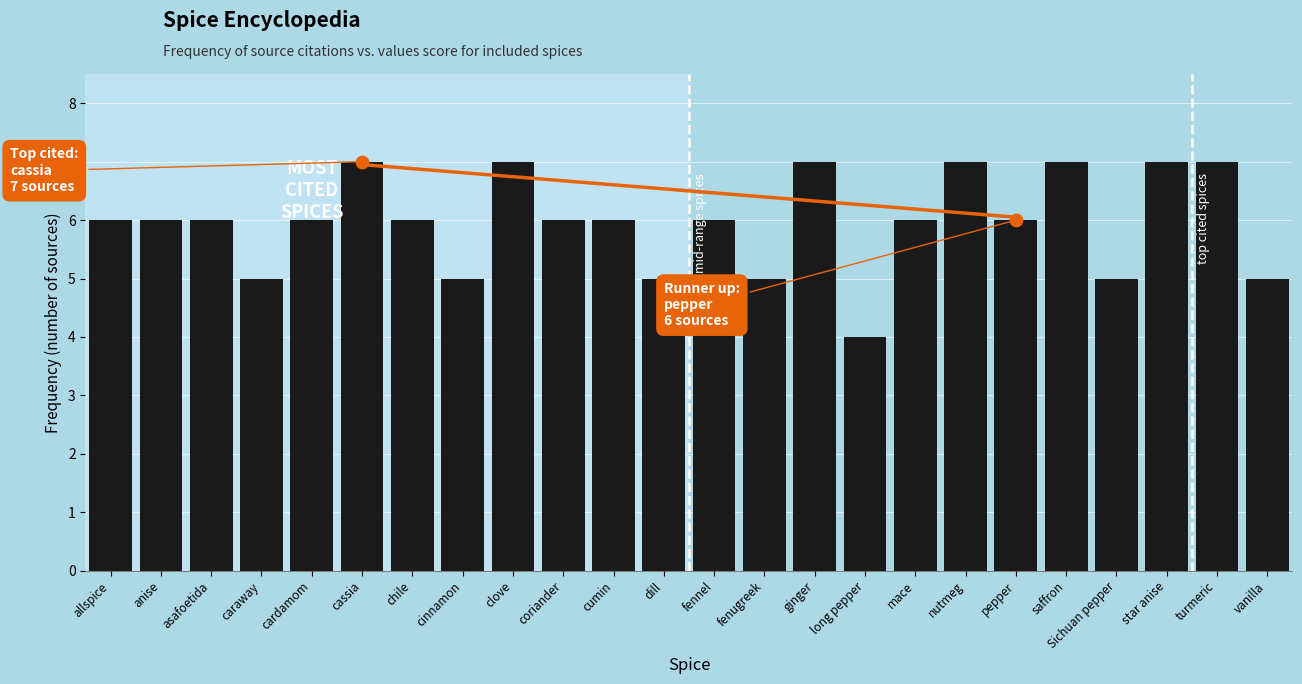

Approximately how many times larger is the value at cardamom compared to Sichuan pepper?

1.2